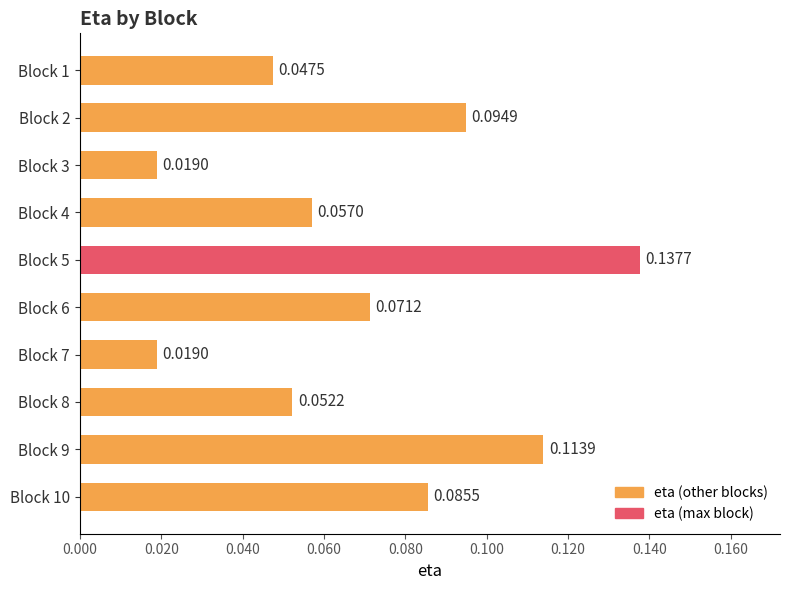

What is the sum of all values?

0.7